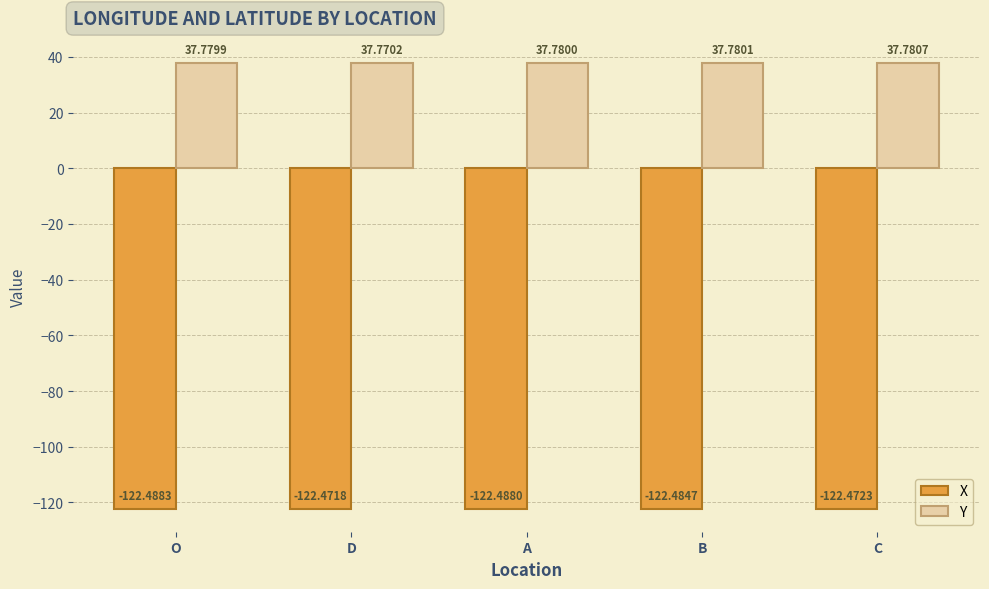

What is the total value across all series at O?

-84.7